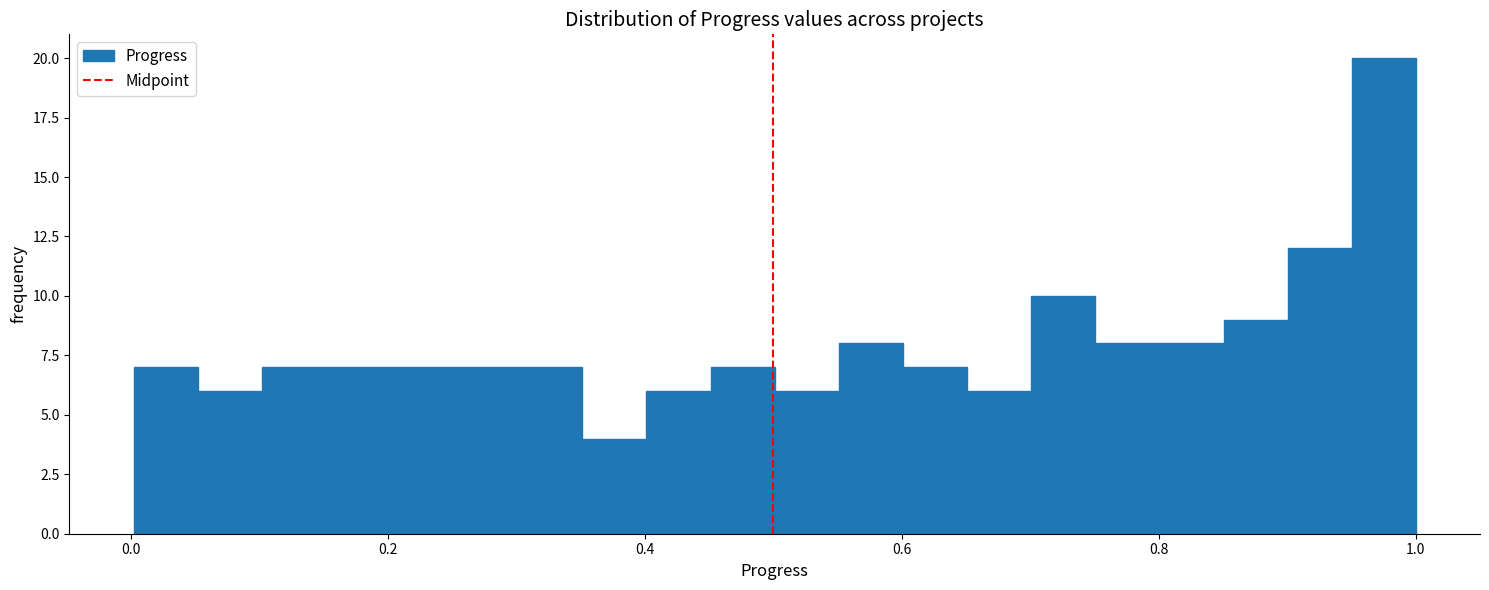

Around what value on the x-axis is the tallest bar? Give the approximate position of its centre, as read against the axis.

0.98